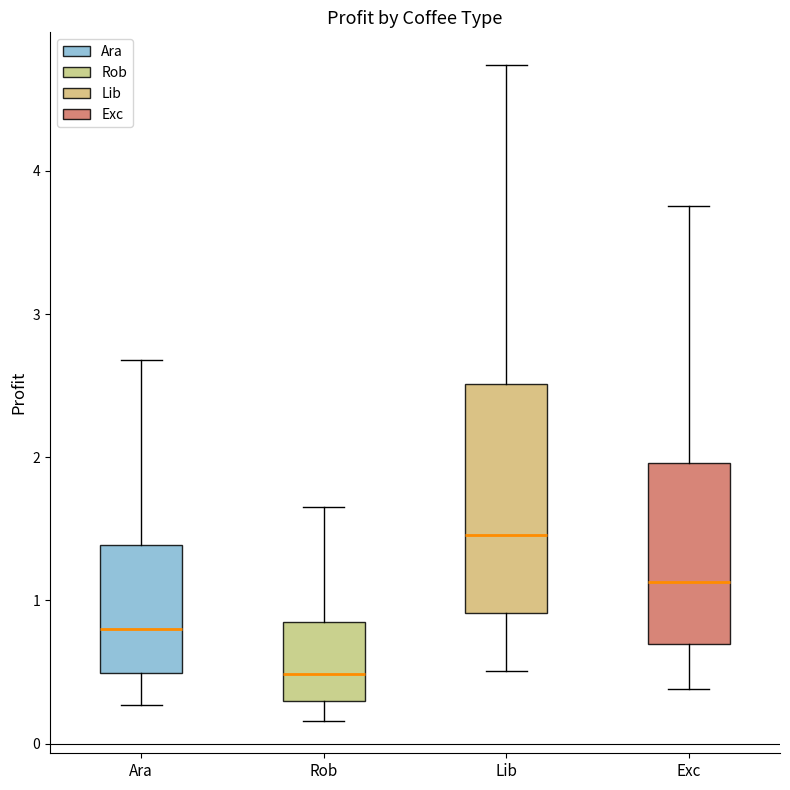

Where does the lower whisker of the box for Exc end on the y-axis? The values are not printed on the chart, so give them approximately, as read against the axis.

0.4